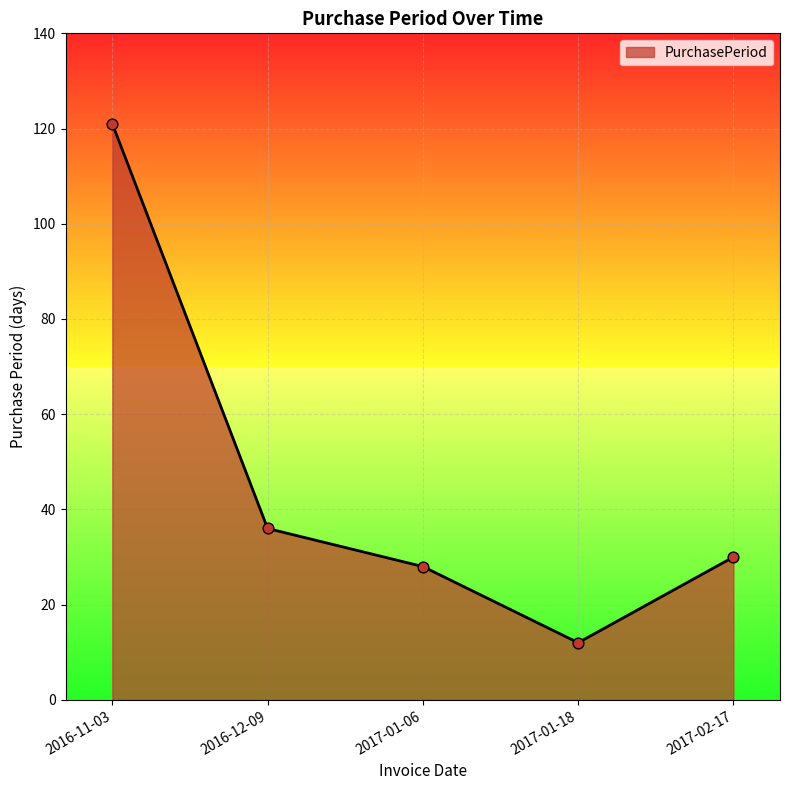

Approximately how many times larger is the value at 2017-01-06 compared to 2016-12-09?

0.8